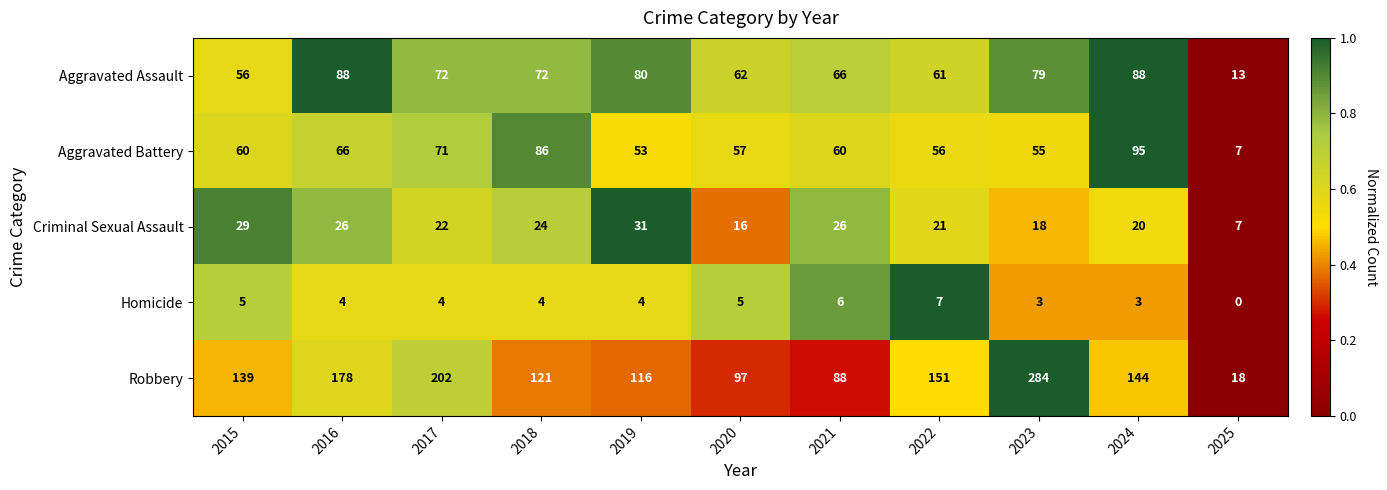

Which series has the largest range (max minus min)?

Robbery